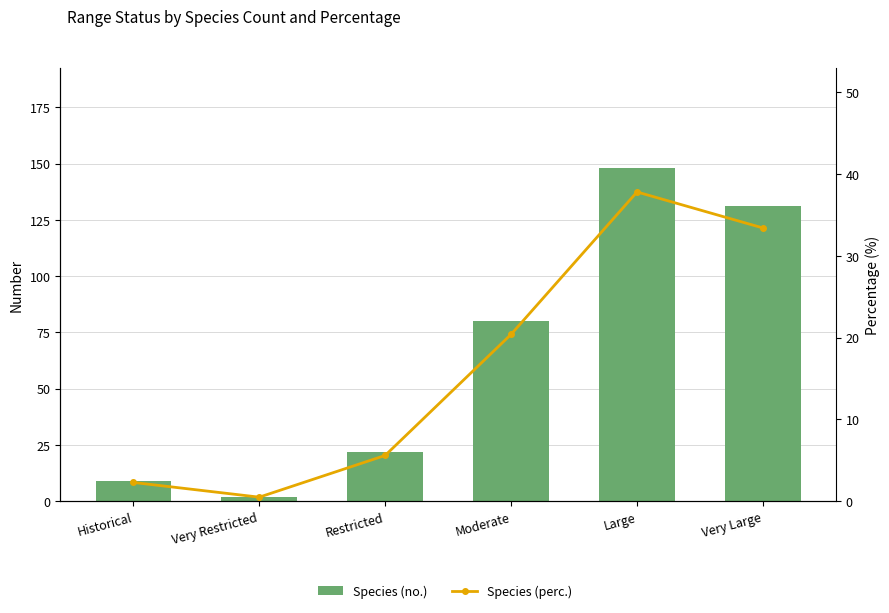

What is the lowest value of the Species (perc.) series?

0.5